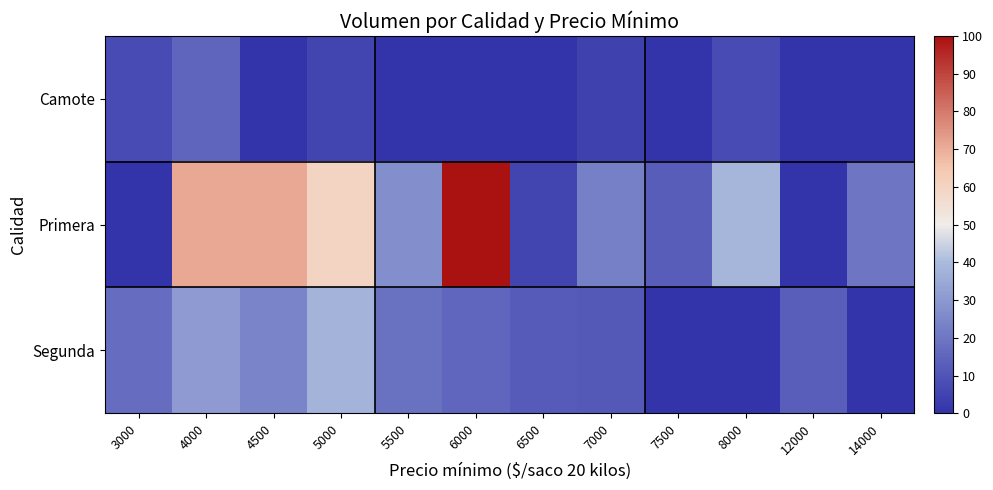

Reading left to right, transcribe all the data shown in this chart.

Camote: 3000=7.3	4000=15.2	4500=0.0	5000=5.3	5500=0.0	6000=0.0	6500=0.0	7000=4.7	7500=0.0	8000=7.2	12000=0.0	14000=0.0
Primera: 3000=0.0	4000=70.8	4500=70.8	5000=60.1	5500=27.0	6000=100.0	6500=5.3	7000=22.7	7500=12.7	8000=38.7	12000=0.0	14000=20.2
Segunda: 3000=17.4	4000=30.7	4500=23.9	5000=37.8	5500=18.7	6000=15.4	6500=12.0	7000=11.6	7500=0.0	8000=0.0	12000=13.0	14000=0.0